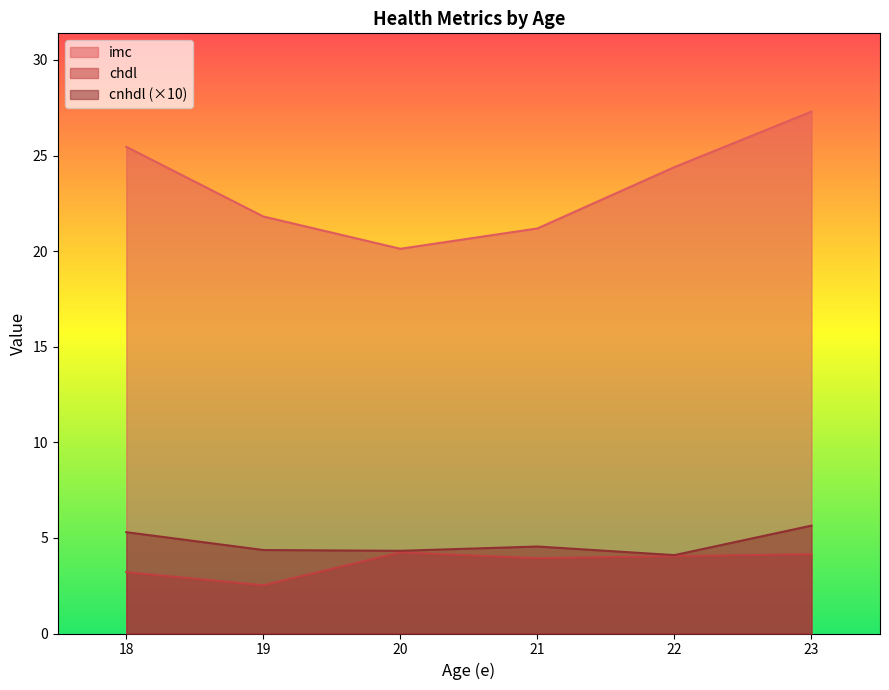

True or false: chdl and cnhdl cross at least once.

False